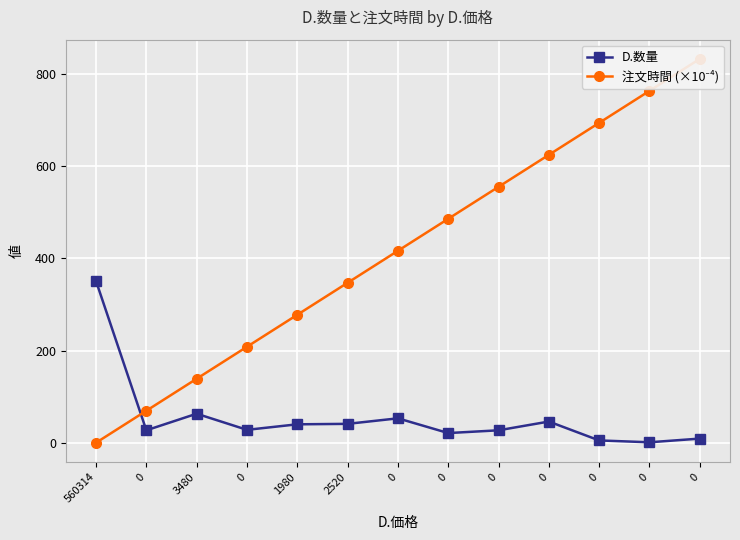

What is the difference between the maximum and second lowest values in the 注文時間 (×10⁻⁴) series?

763.9